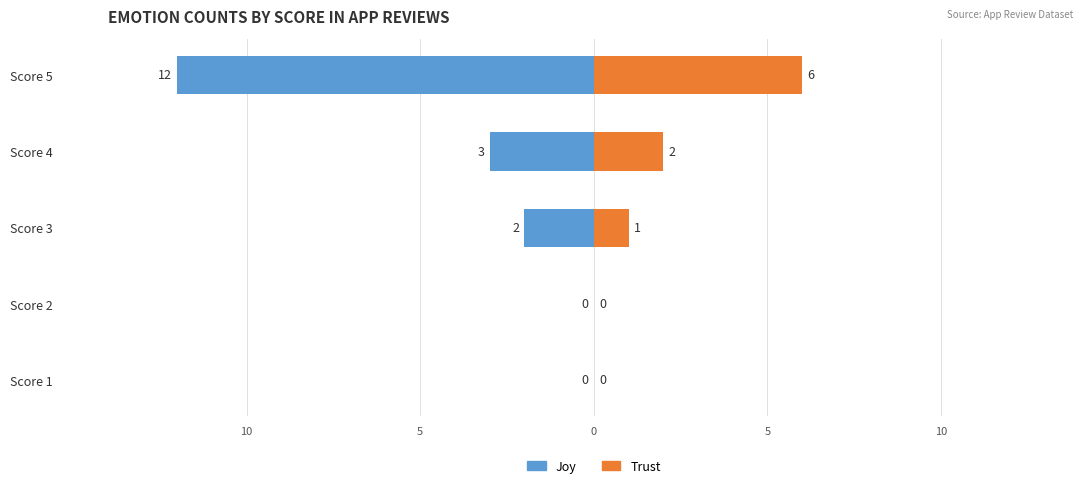

The Joy series shows 4 at Score 2. True or false?

False